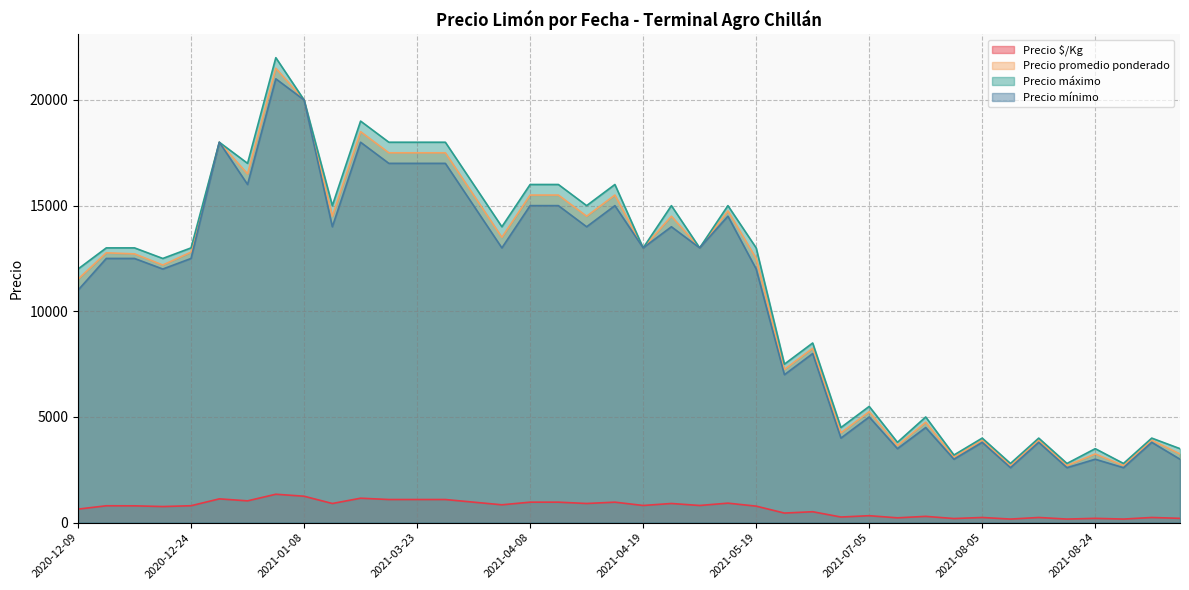

What is the smallest value displayed?

169